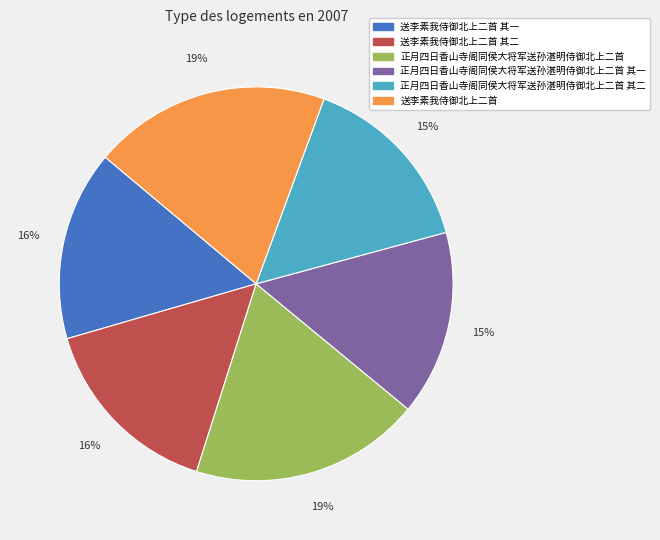

To the nearest percent, what portion does 正月四日香山寺阁同侯大将军送孙湛明侍御北上二首 其二 represent?

15%